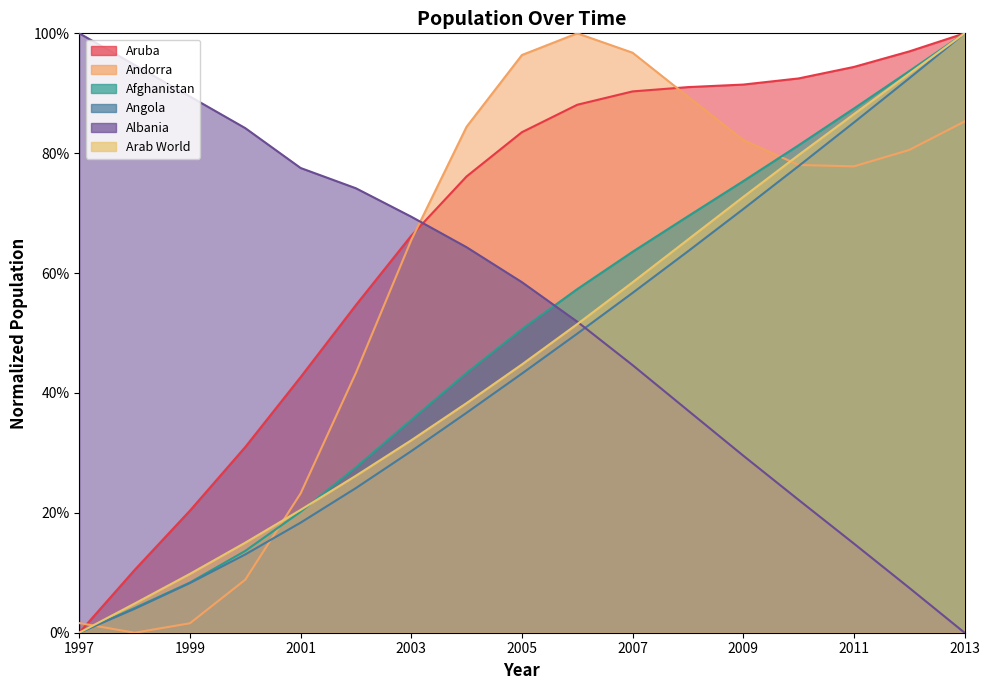

Is it true that Andorra equals 0.7 at 2003?

True